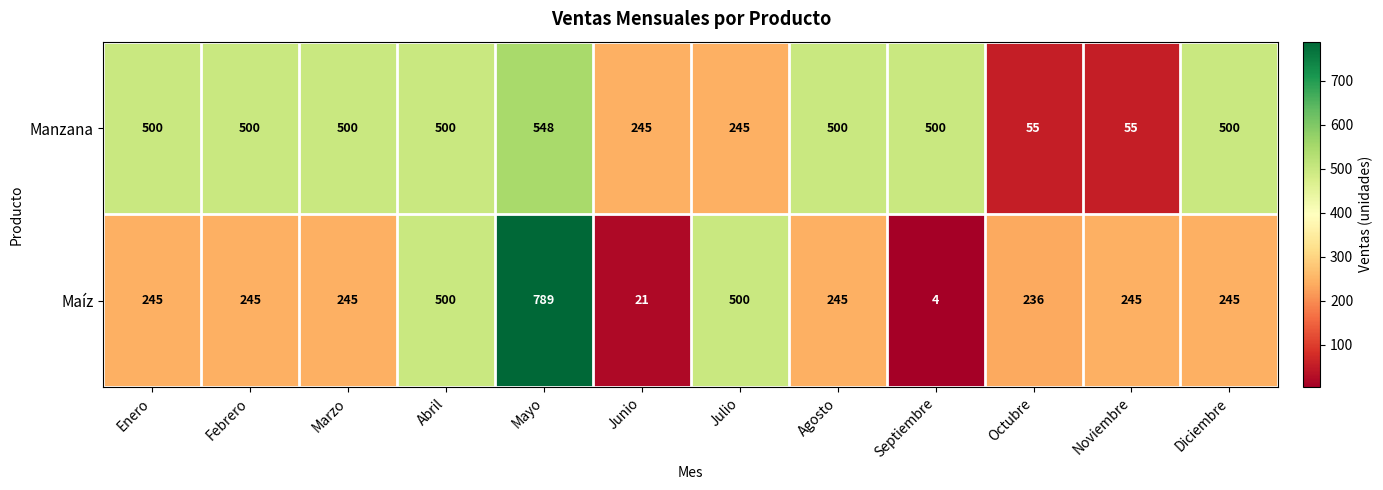

True or false: Manzana has a value of 500 at Febrero.

True